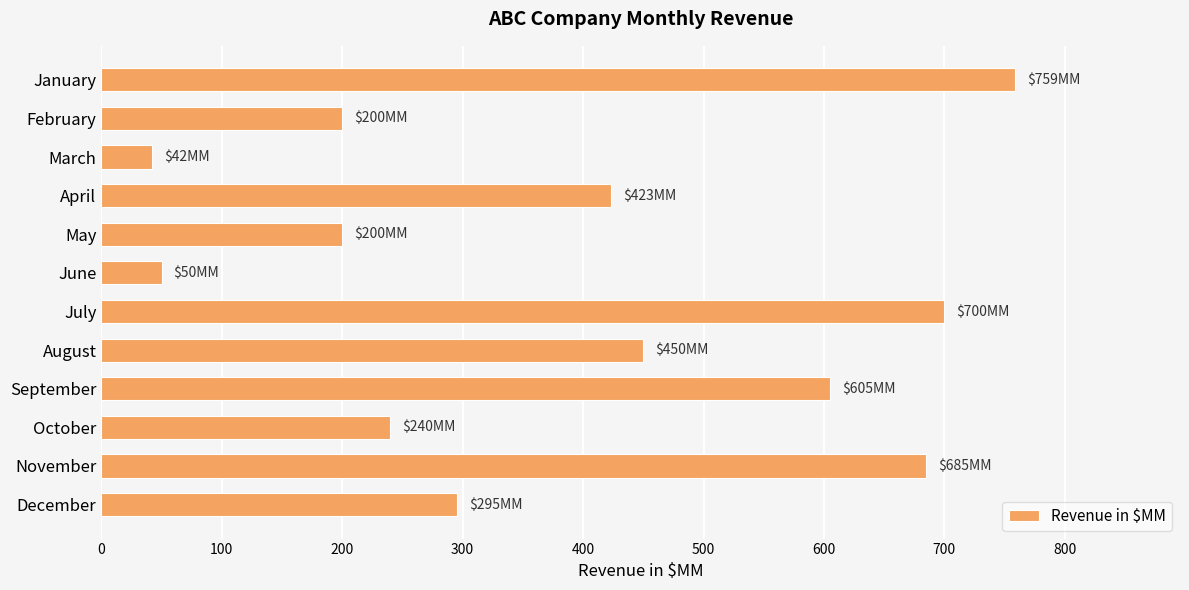

What is the value of the 8th bar from the top?

450